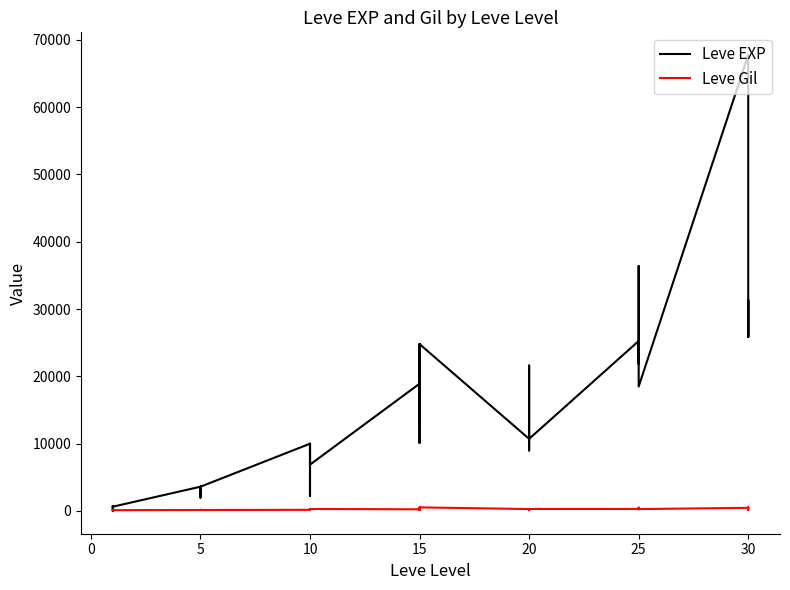

At how many categories does at least one series exceed 62435?

1